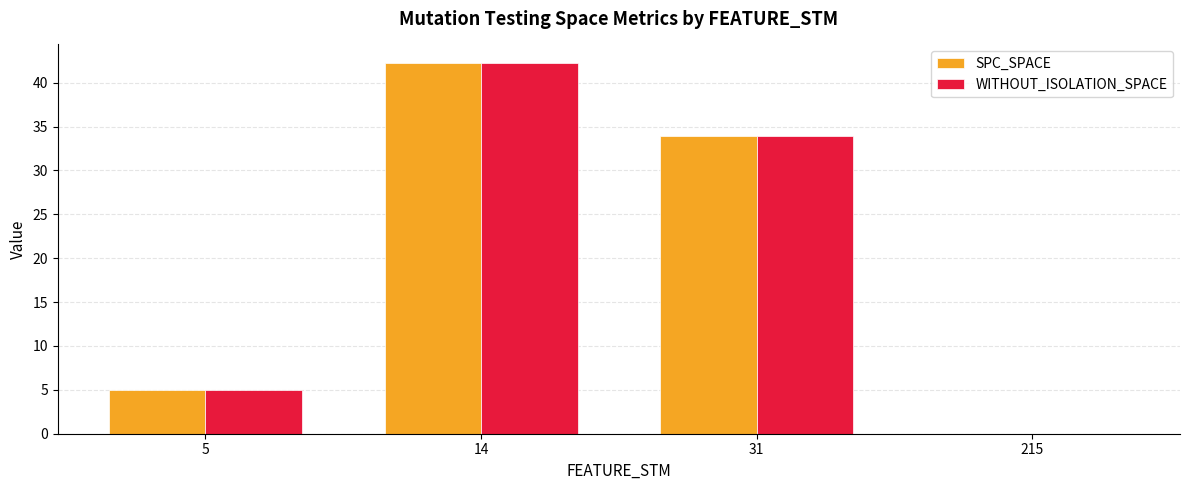

Are the bars horizontal?

No